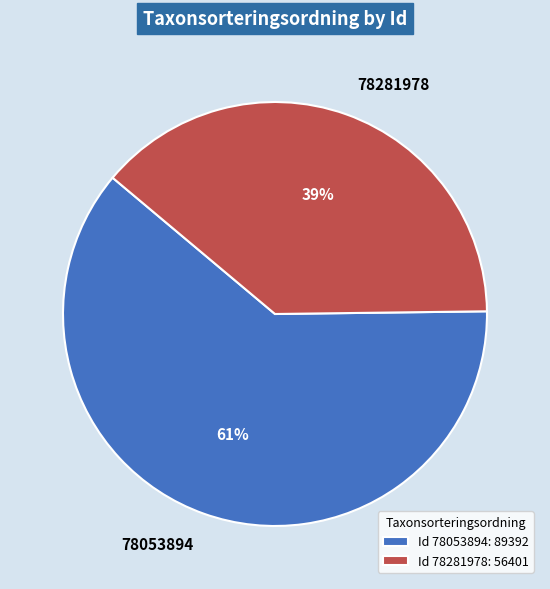

Is it true that 78053894 is 61% of the pie?

True